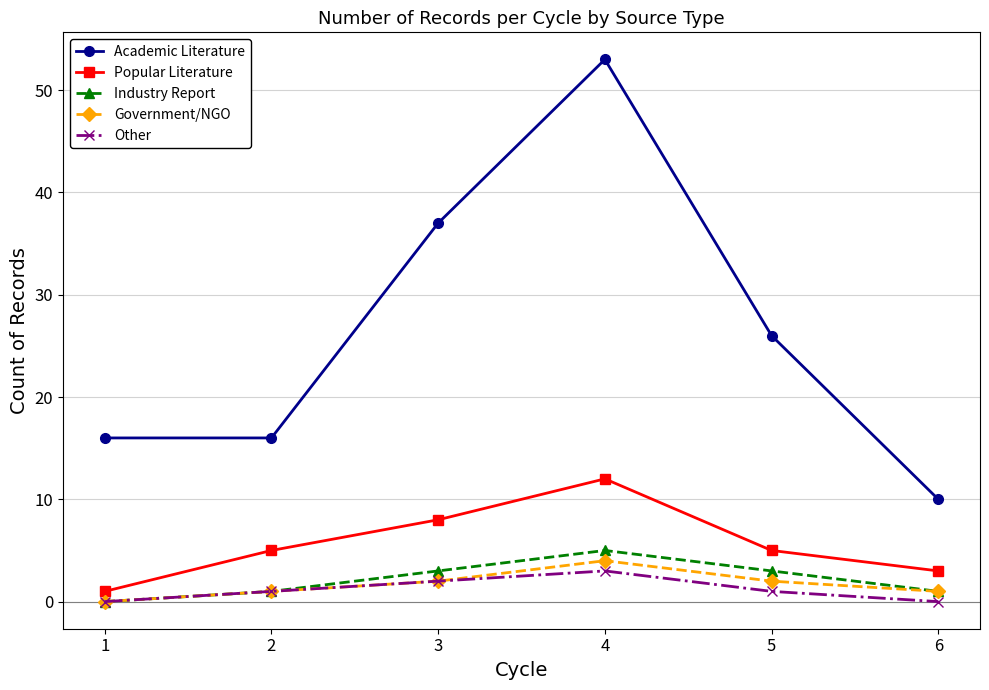

Rank the series at 5 from highest to lowest value.

Academic Literature, Popular Literature, Industry Report, Government/NGO, Other